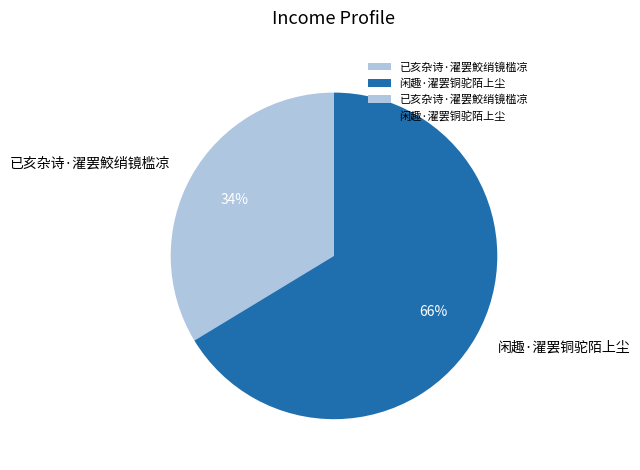

To the nearest percent, what is the average slice percentage?

50%